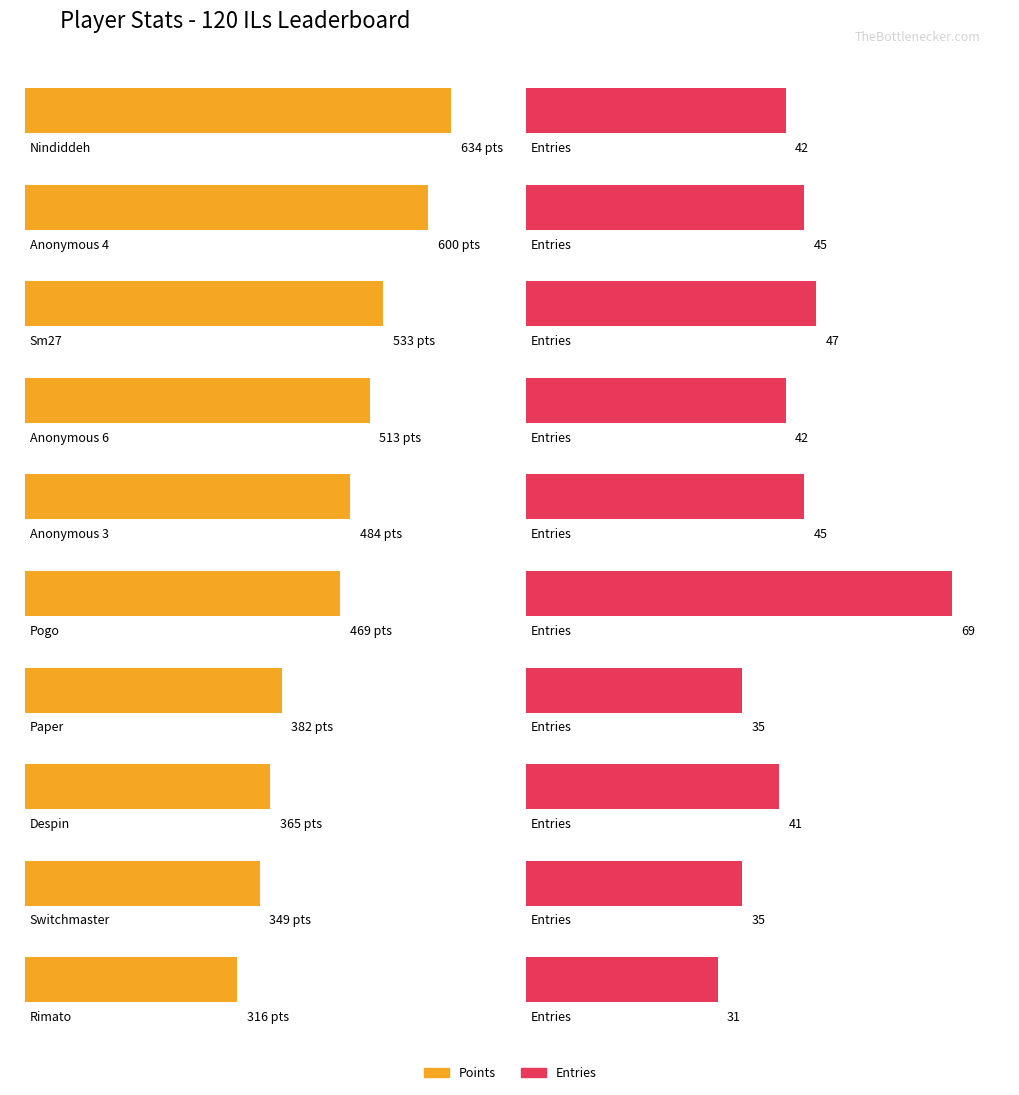

Which series has the largest range (max minus min)?

Points